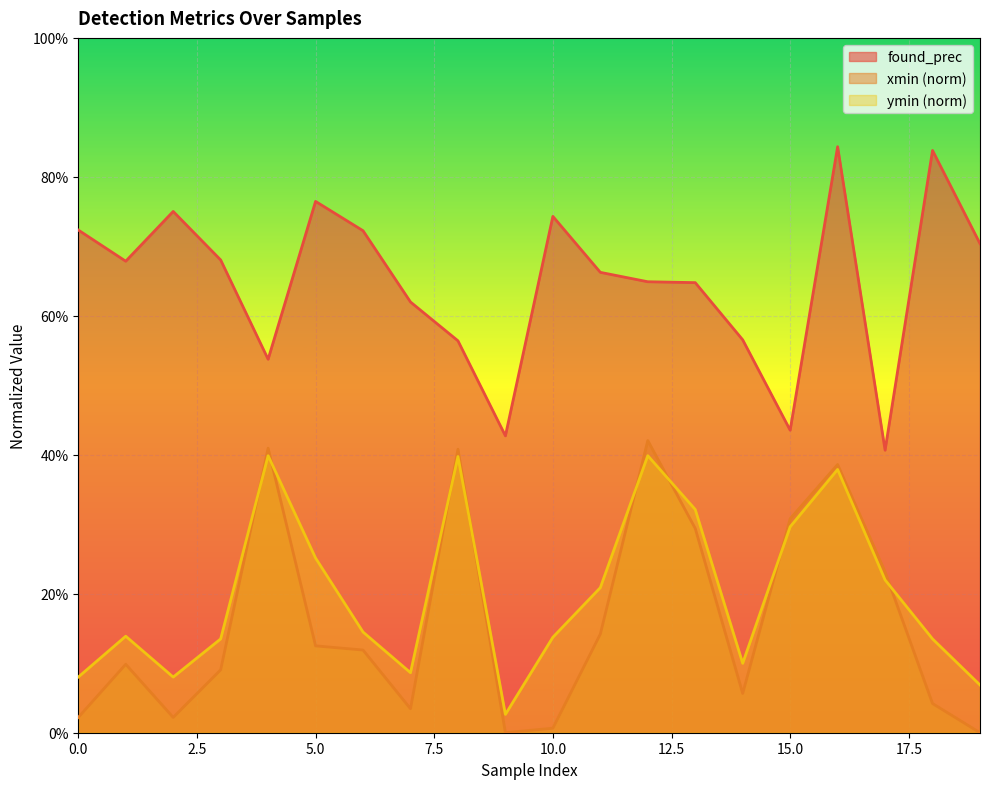

List the series in order of their peak value, lowest first.

ymin (norm), xmin (norm), found_prec